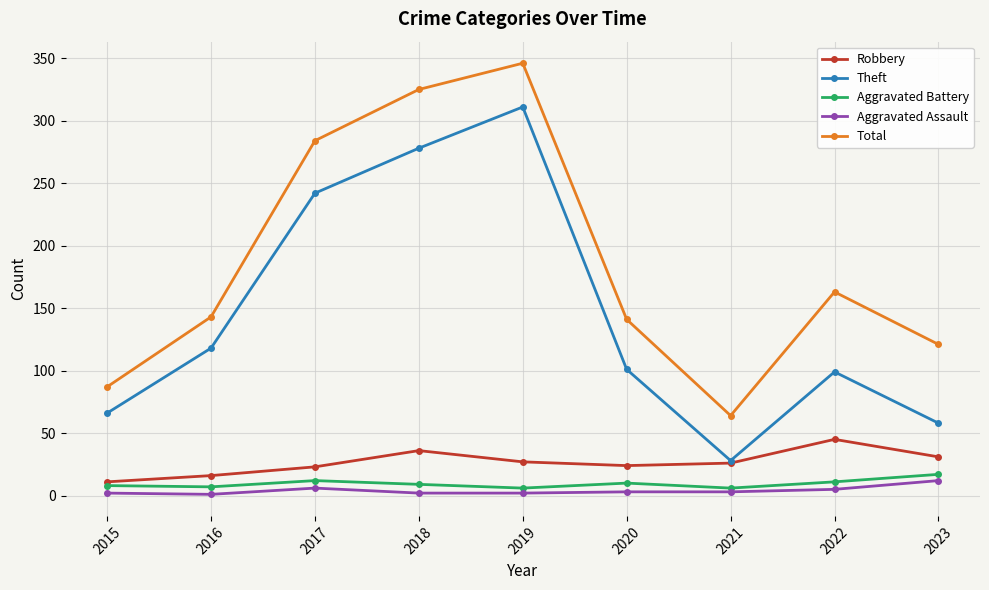

At which category is the sum across all series the highest?

2019